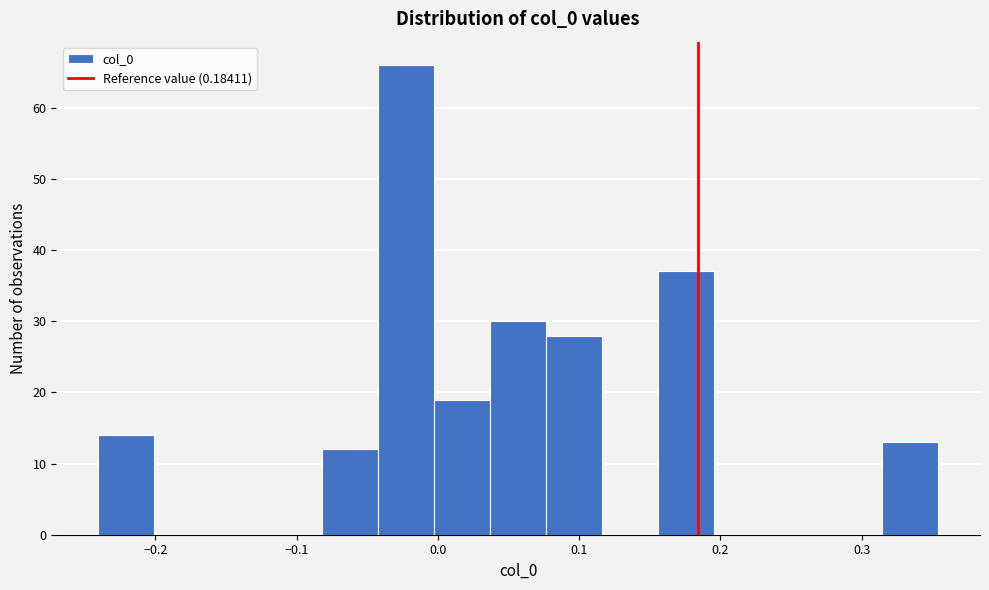

Read against the x-axis, roughly where is the centre of the tallest bar?

-0.02